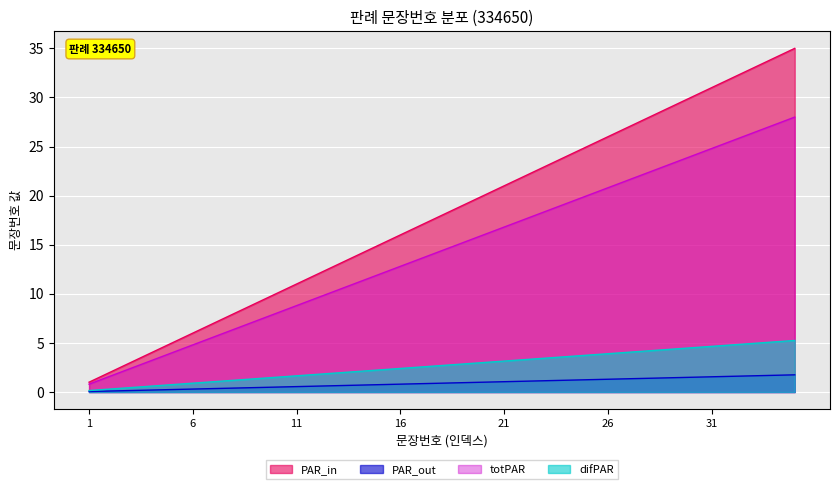

List the labels in order of value, smallest first.

1, 2, 3, 4, 5, 6, 7, 8, 9, 10, 11, 12, 13, 14, 15, 16, 17, 18, 19, 20, 21, 22, 23, 24, 25, 26, 27, 28, 29, 30, 31, 32, 33, 34, 35